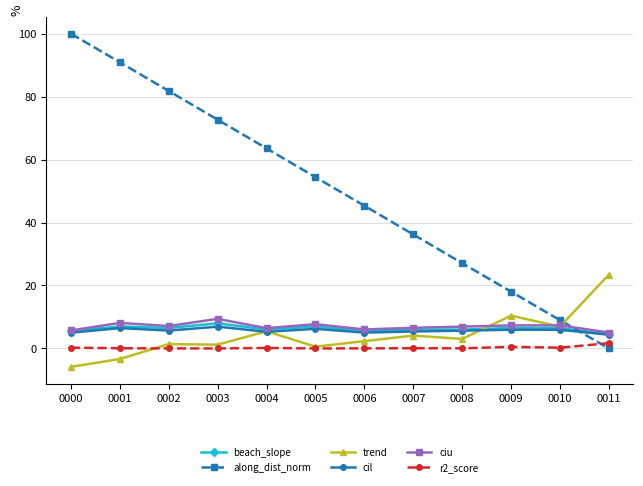

The beach_slope series shows 6.5 at 0002. True or false?

True